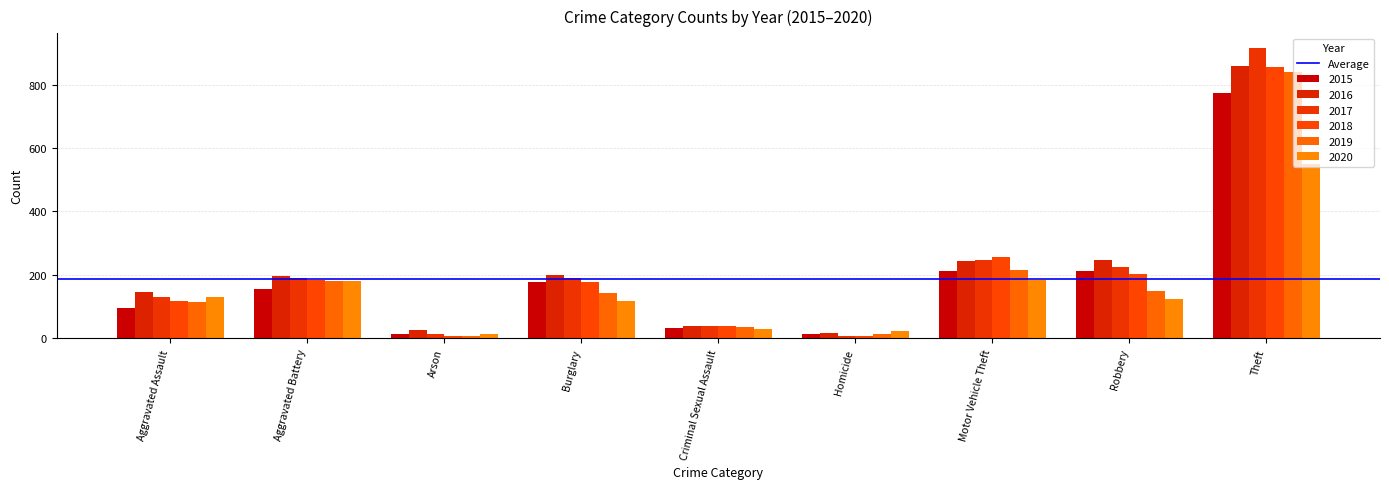

How many groups of bars are there?

9